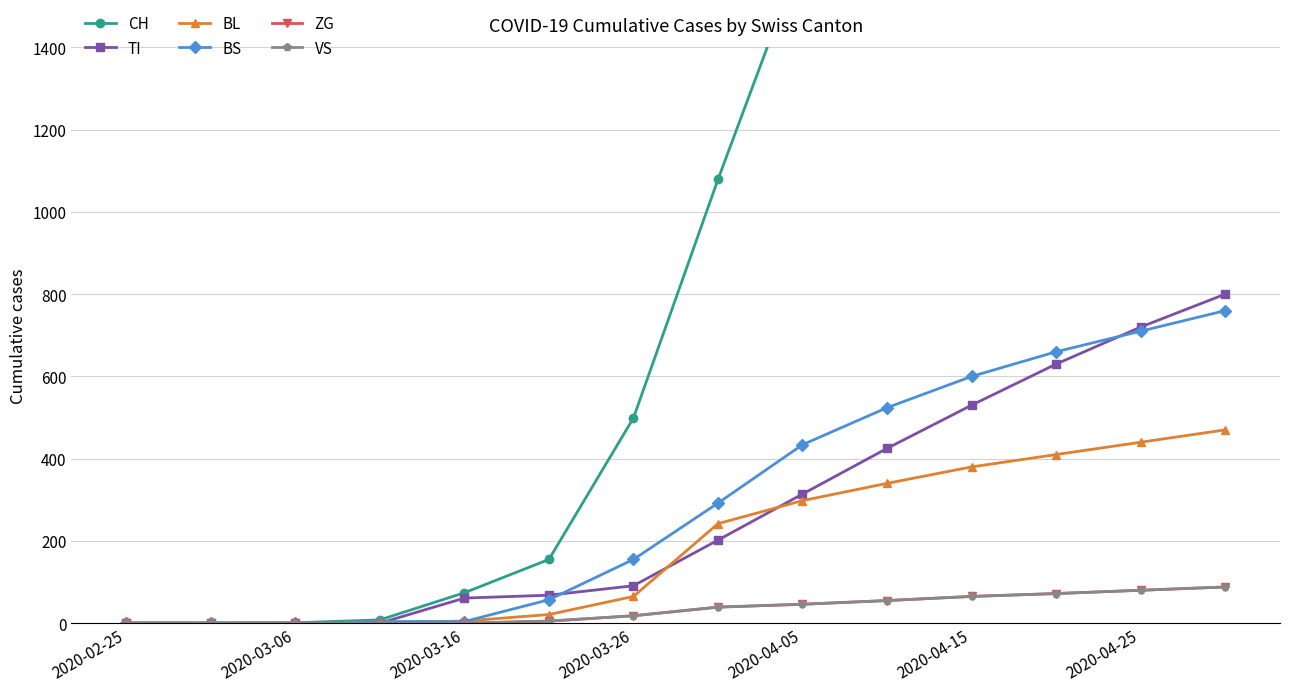

The value of BS at 11 is 660. True or false?

True